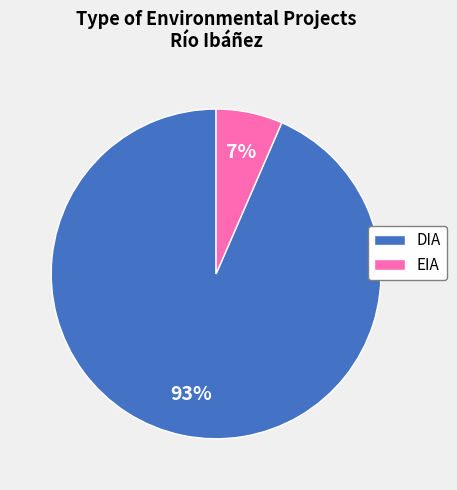

What percentage is the DIA slice, to the nearest percent?

93%